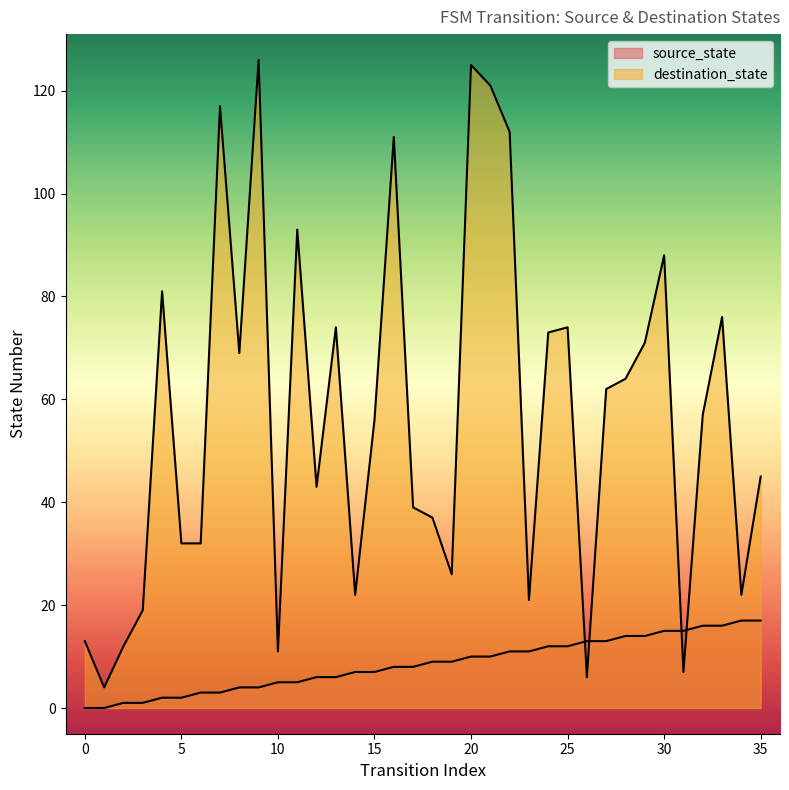

In destination_state, how many points are lower than both neighbors (excluding endpoints)?

10